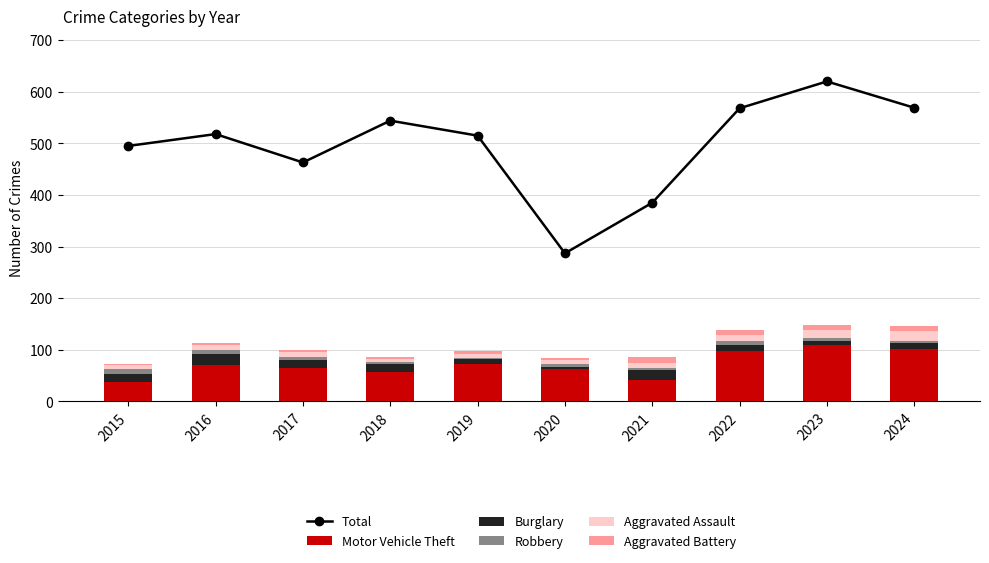

Reading left to right, what are all the values shown in this chart?

Total: 495	518	463	544	515	287	385	568	620	569
Motor Vehicle Theft: 38	71	65	57	73	63	41	97	109	102
Burglary: 15	21	15	16	9	4	19	13	8	11
Robbery: 9	7	6	3	3	6	5	7	5	5
Aggravated Assault: 8	10	9	7	6	7	10	12	16	19
Aggravated Battery: 3	5	5	3	6	5	11	9	11	10